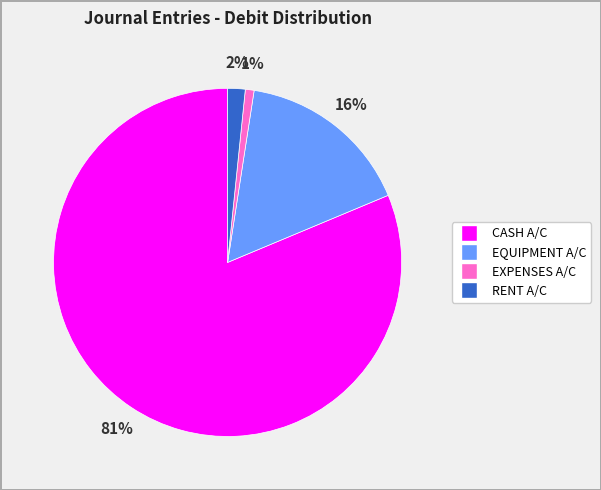

Is there a majority slice in this chart?

Yes